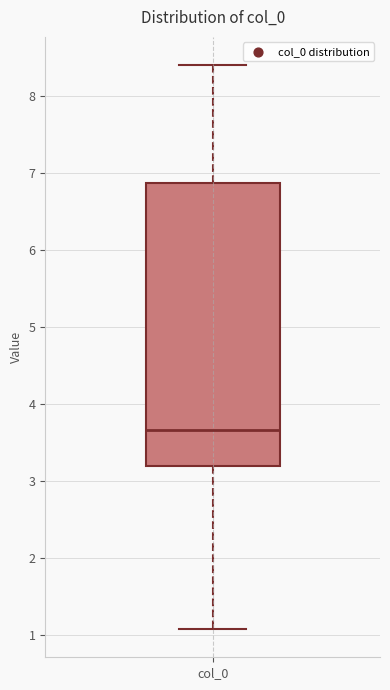

Transcribe this box plot: give where the median line is, the range the box spans, and where the two whiskers end, as read against the y-axis. The values are not printed on the chart, so give them approximately, as read against the axis.

median 3.7, box 3.2 to 6.9, whiskers 1.1 to 8.4